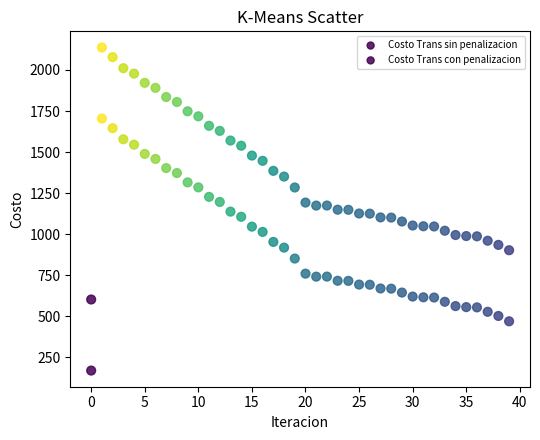

How many data points are displayed?

80